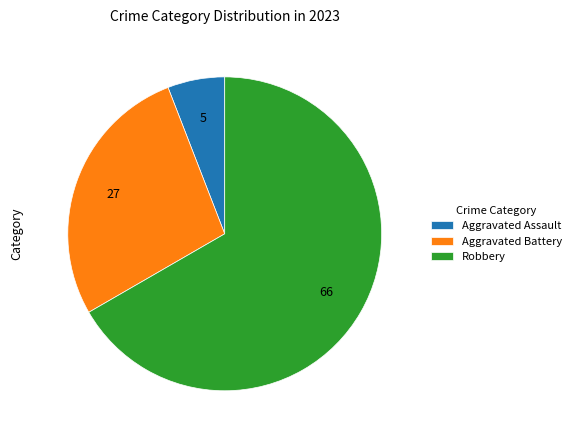

Approximately how many times larger is the value at Robbery compared to Aggravated Battery?

2.4